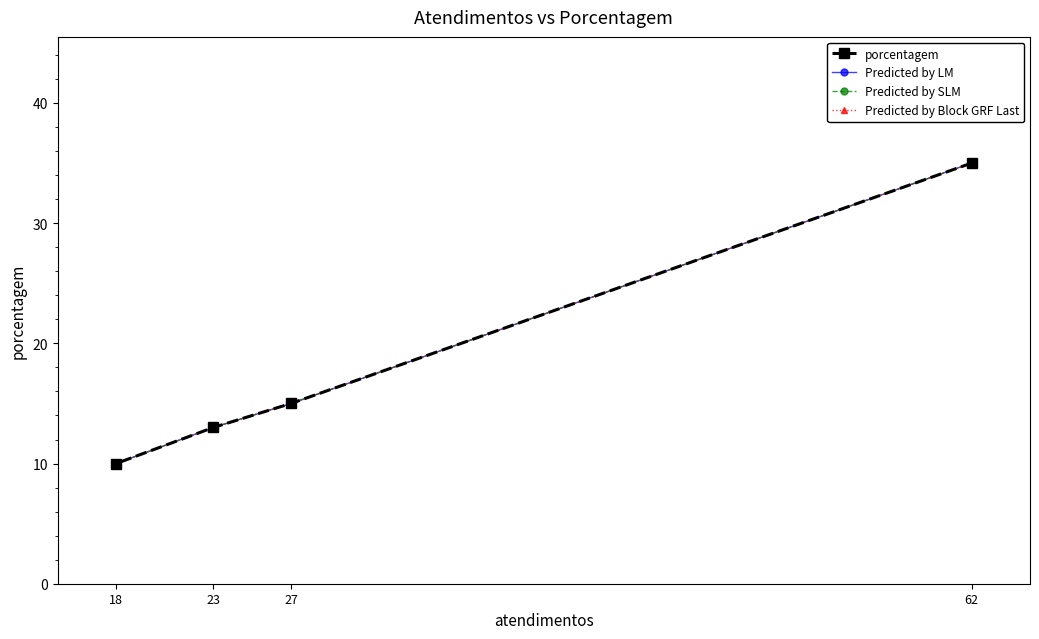

At which label does Predicted by LM first exceed 15?

62